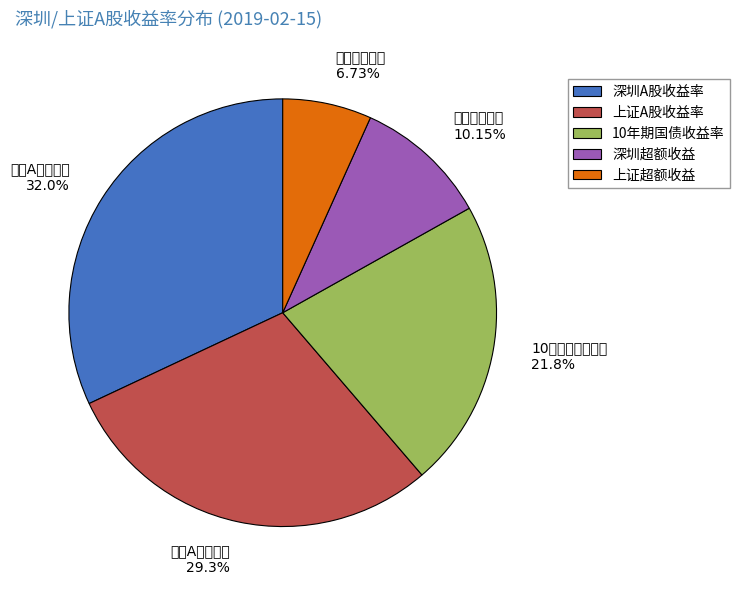

True or false: 深圳A股收益率 accounts for 43% of the total.

False